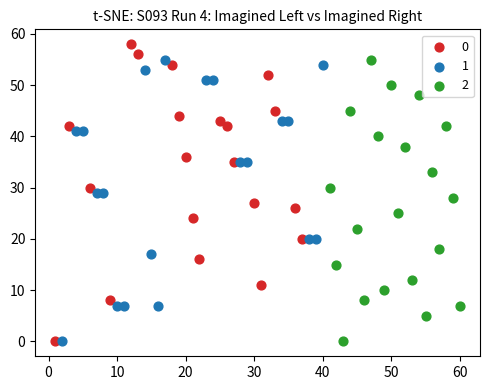

What are all the series names shown in the legend?

0, 1, 2